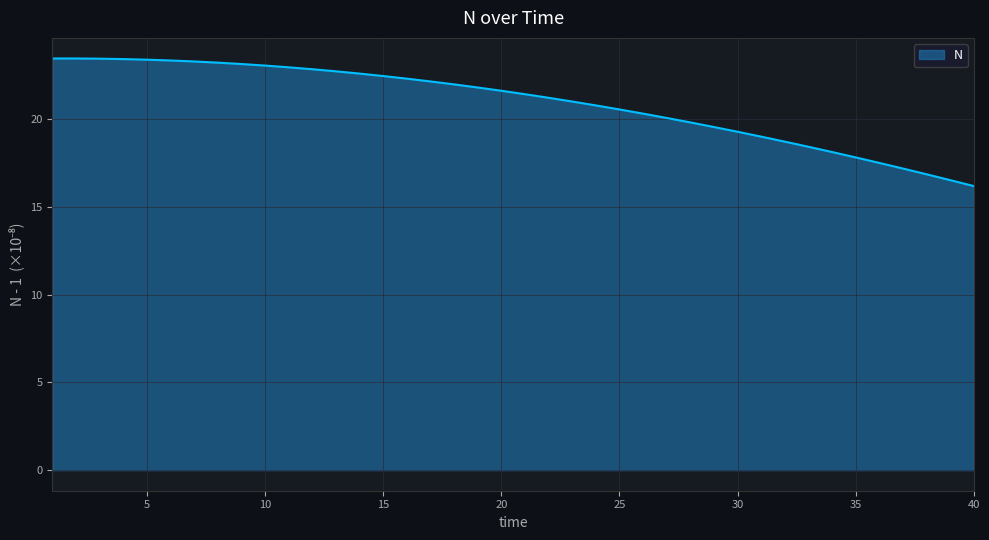

What is the minimum value shown in the chart?

16.2